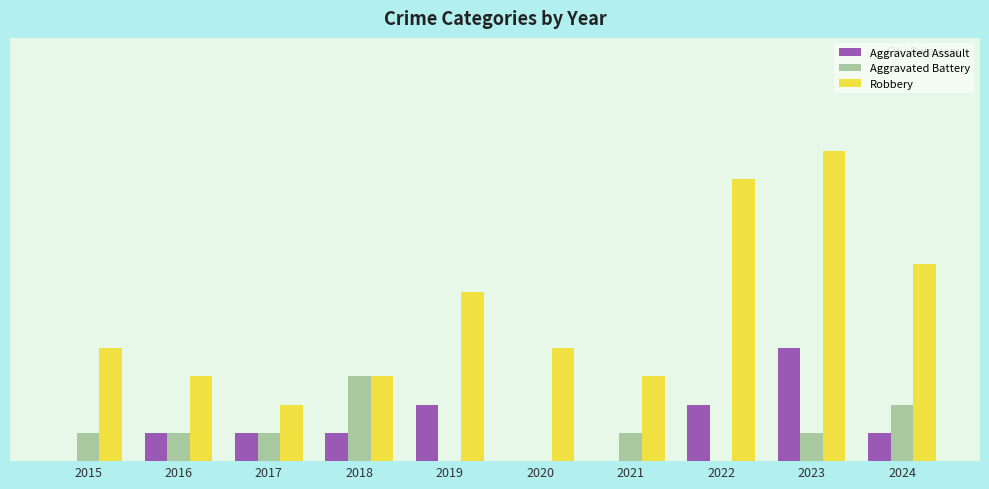

Does the chart contain stacked bars?

No